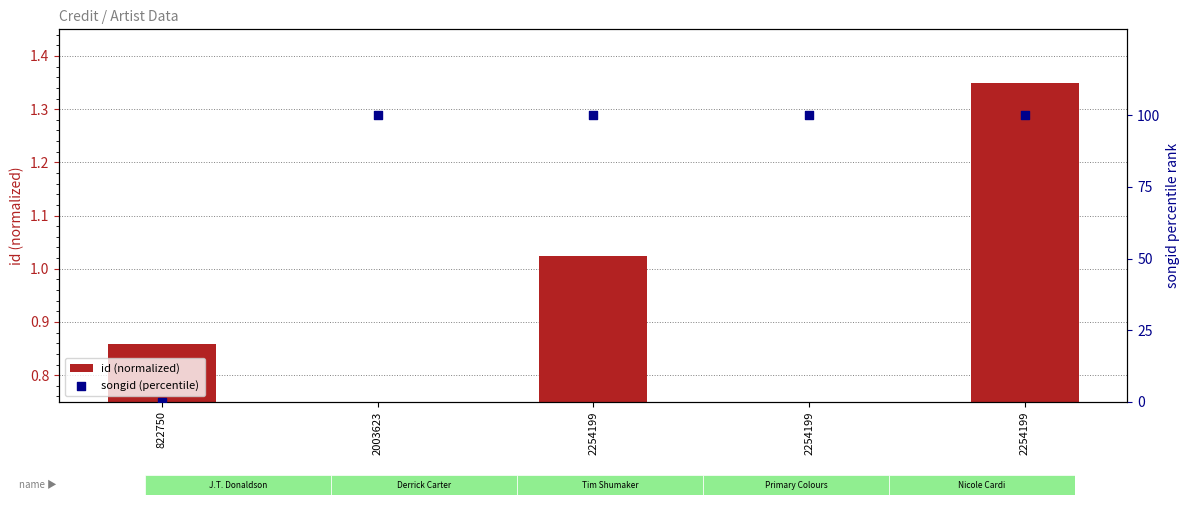

At which category is the sum across all series the highest?

2254199